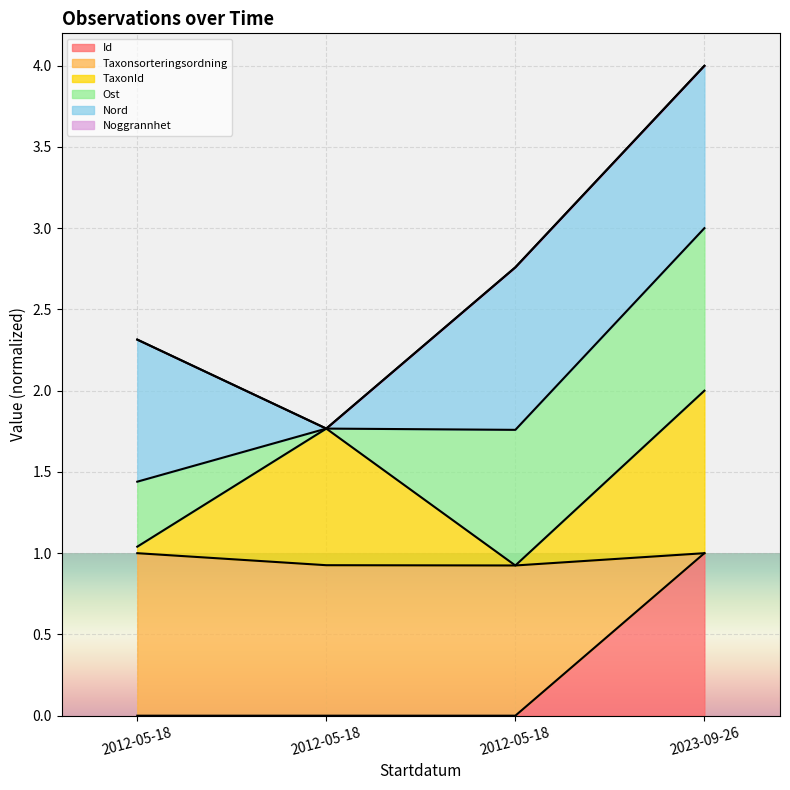

What is the label of the 4th point from the left?

2023-09-26